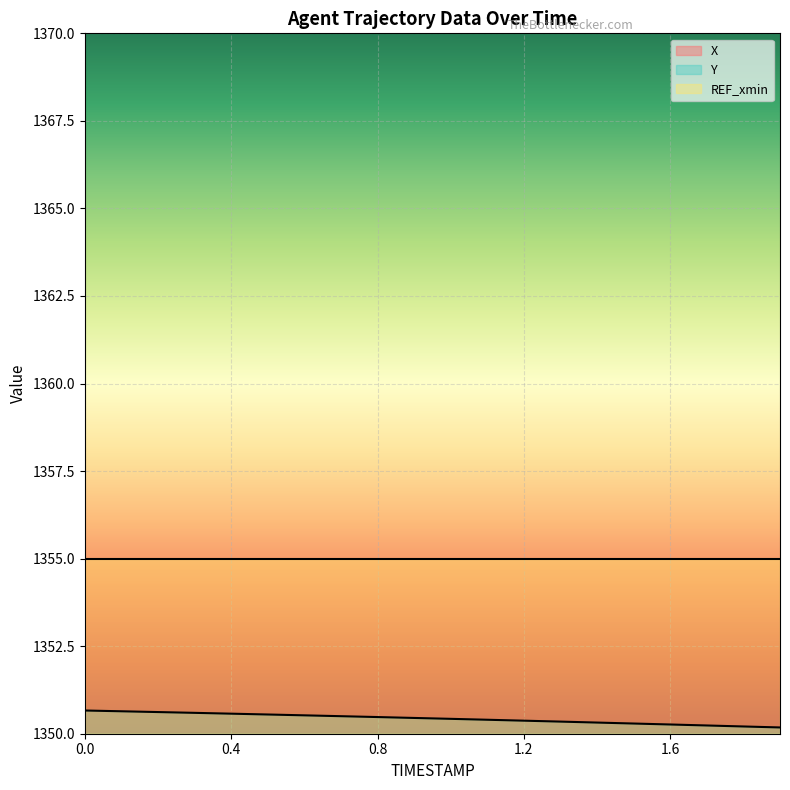

The value of X at 1.3 is 11.8. True or false?

True